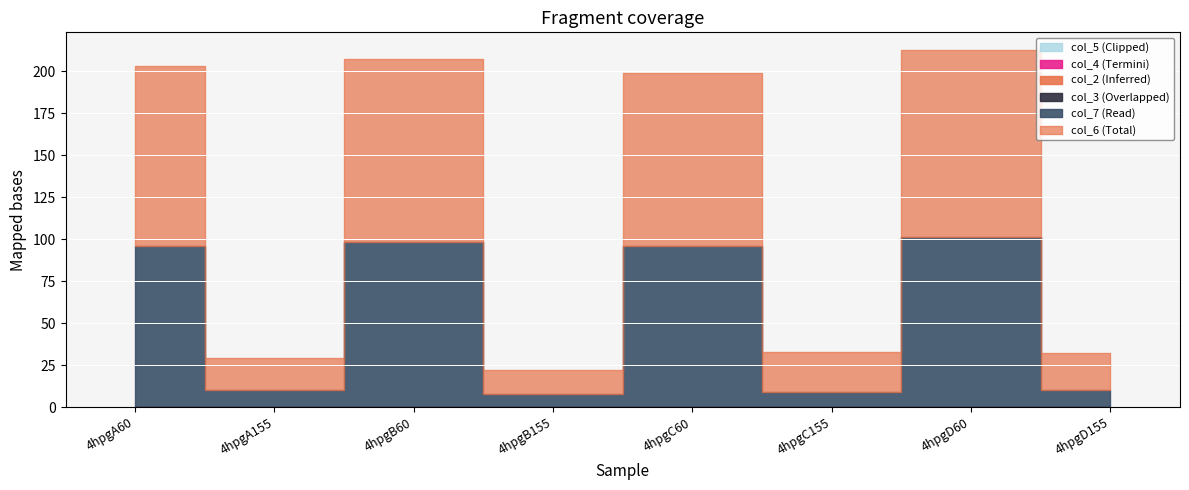

What is the total value across all series at 4hpgD60?

212.4